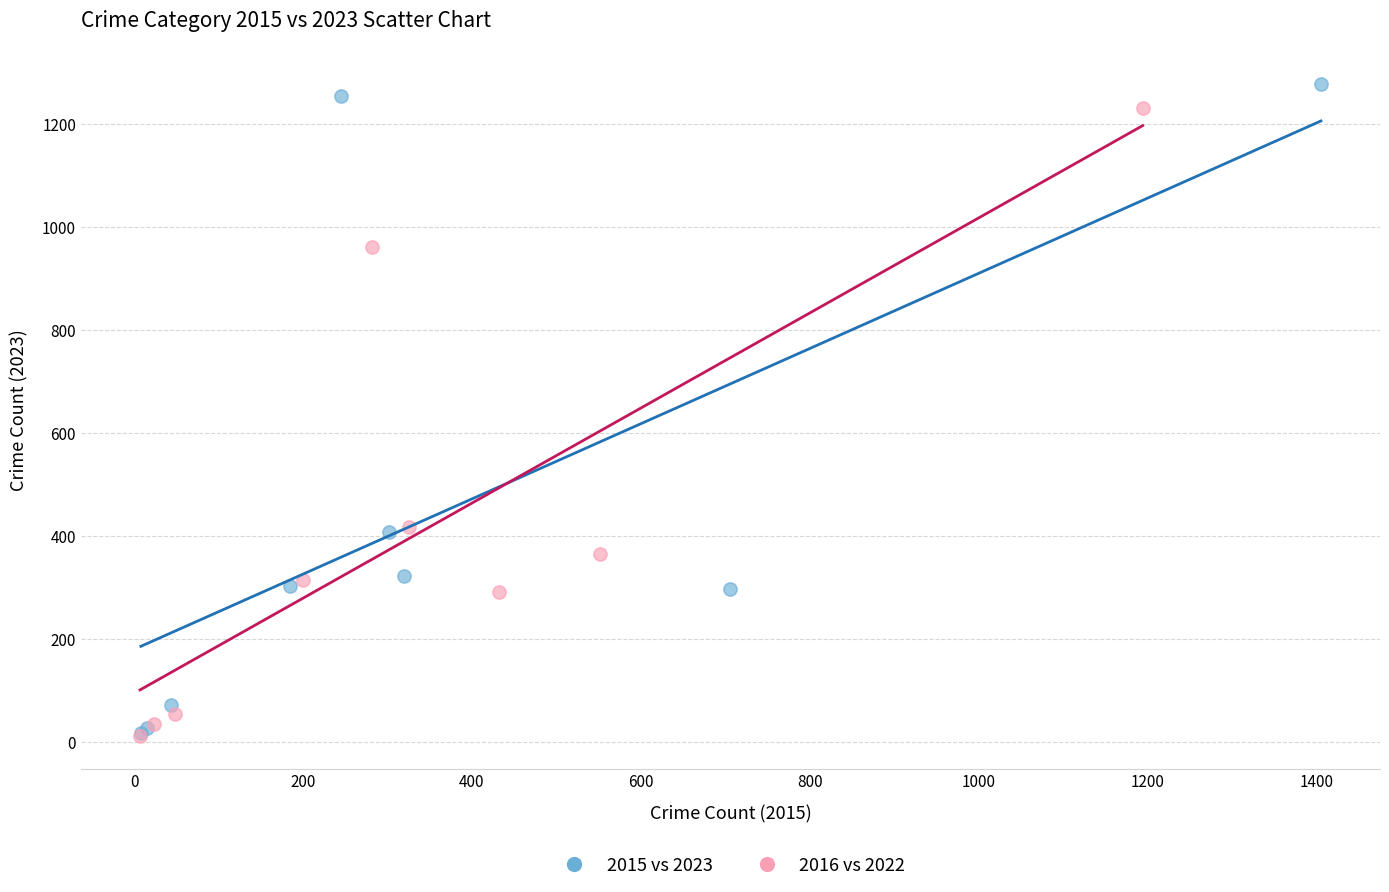

Which series has the widest spread of Y values?

2015 vs 2023